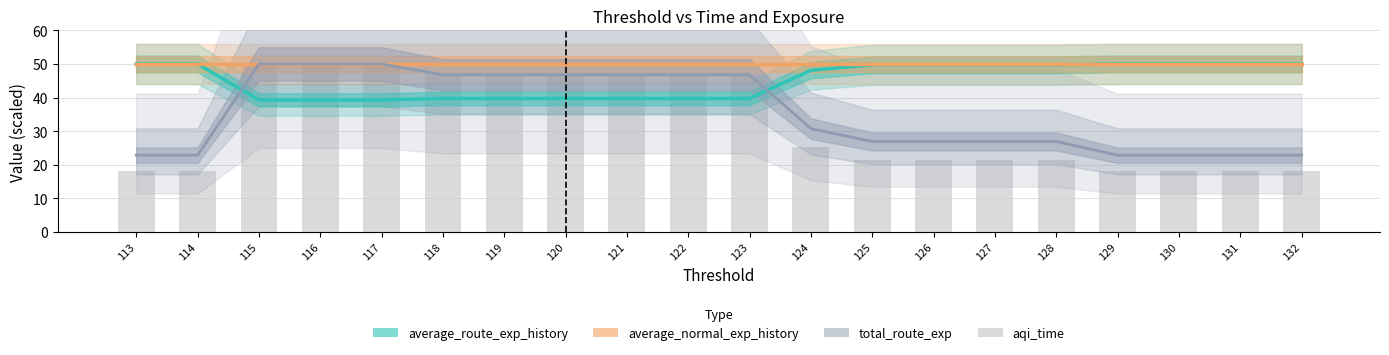

What is the difference between the second highest and second lowest values in the total_route_exp series?

27.1